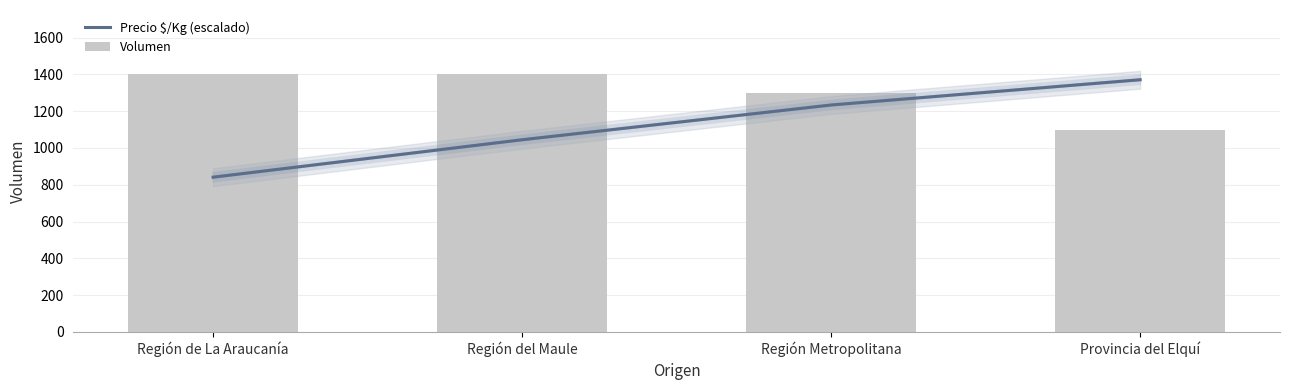

What is the sum of all Precio $/Kg (escalado) values?

4490.7